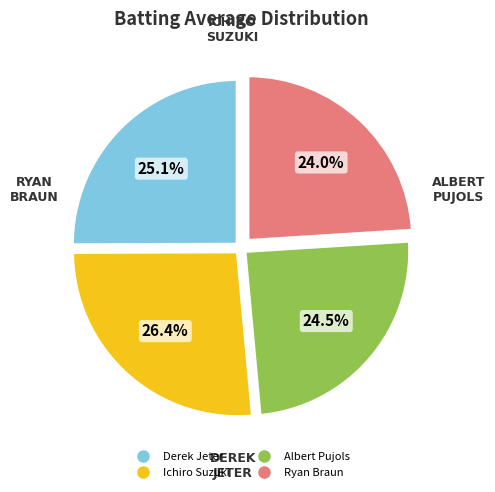

How many segments does this pie chart have?

4